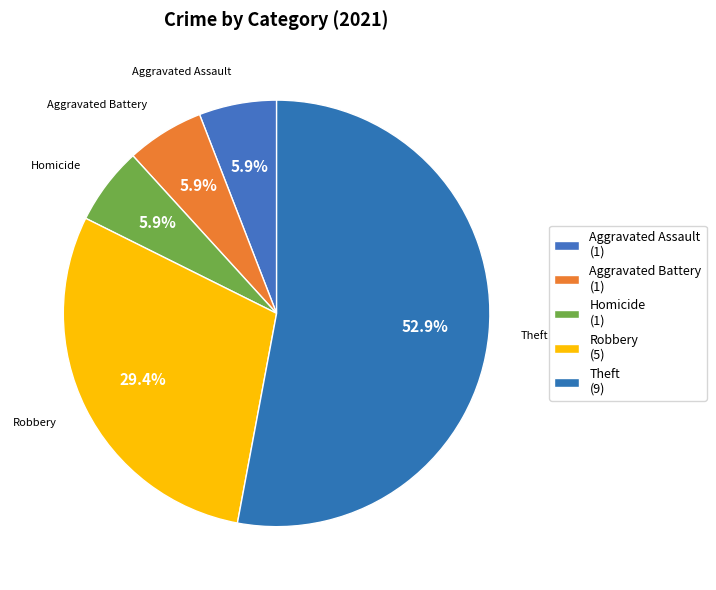

Is there any slice that represents more than half of the pie?

Yes